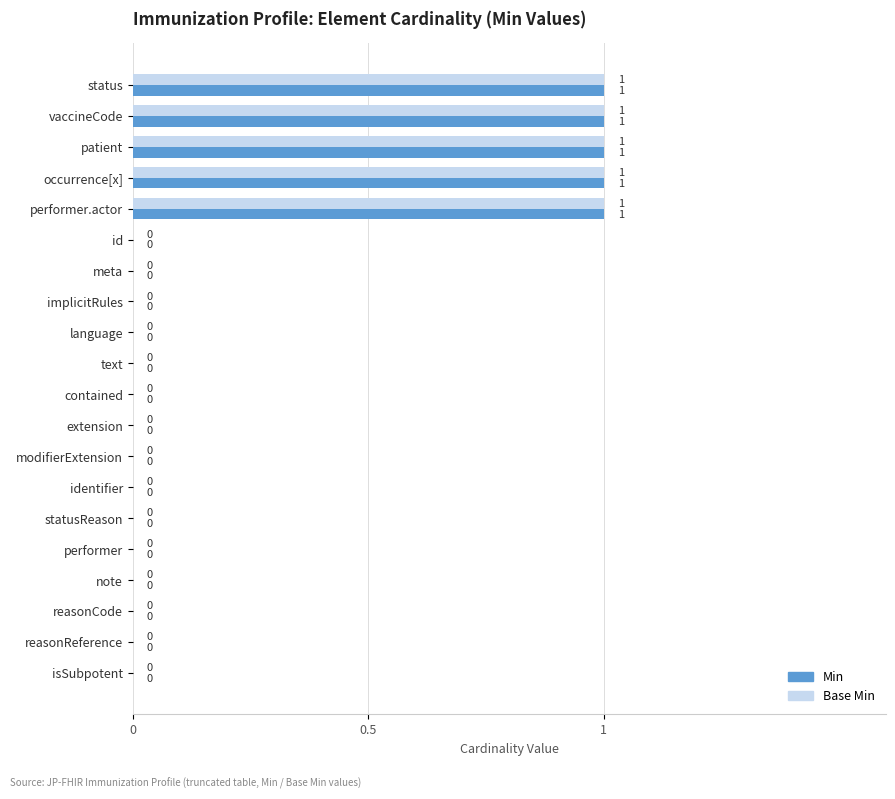

What is the sum of all Base Min values?

5